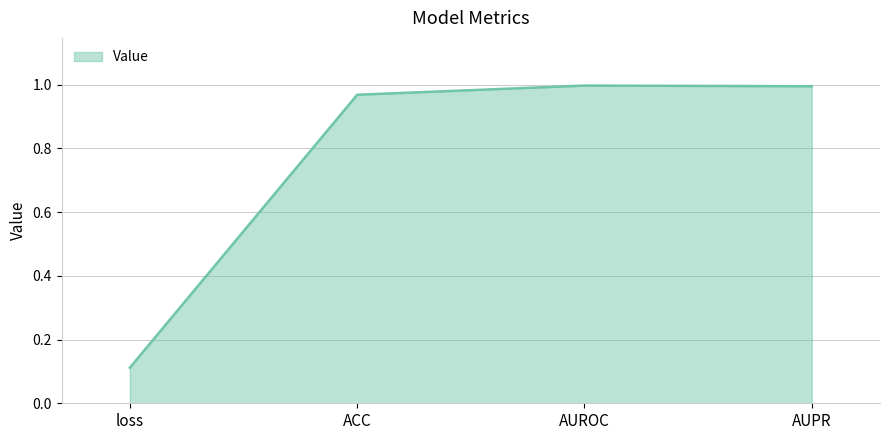

What is the sum of the values at AUPR and AUROC?

2.0